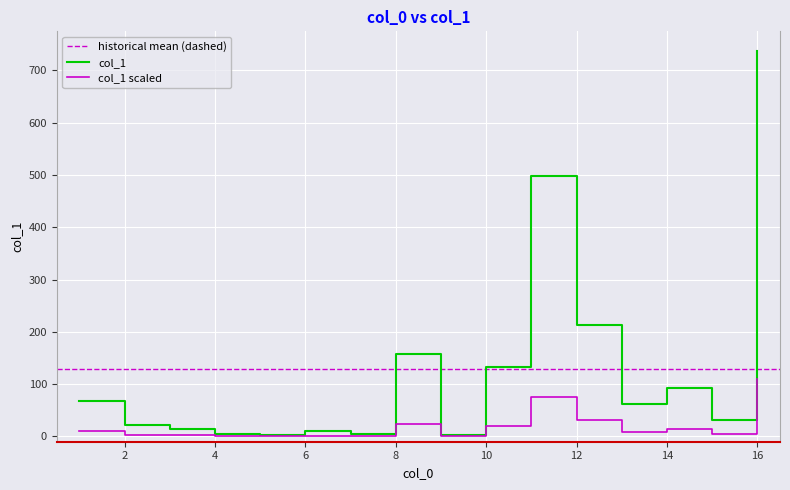

What is the sum of all values?

2060.6